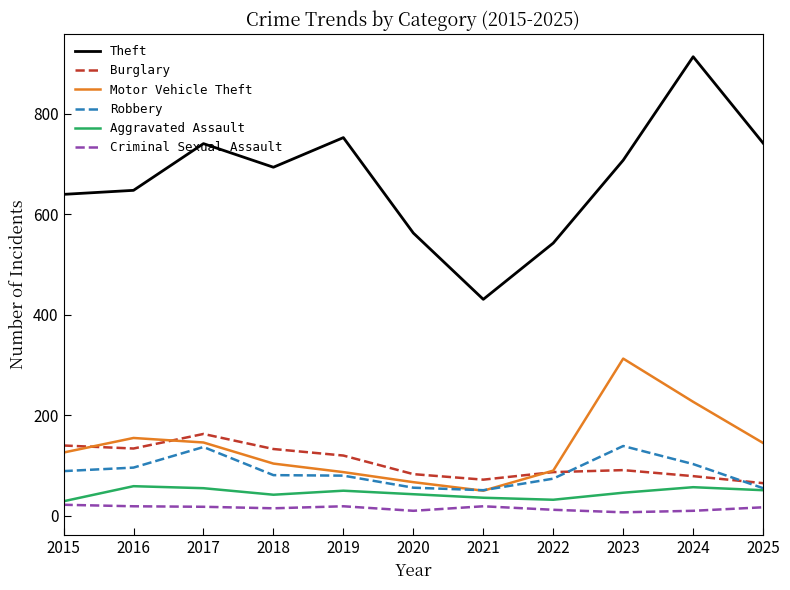

What is the average value of the Burglary series?

106